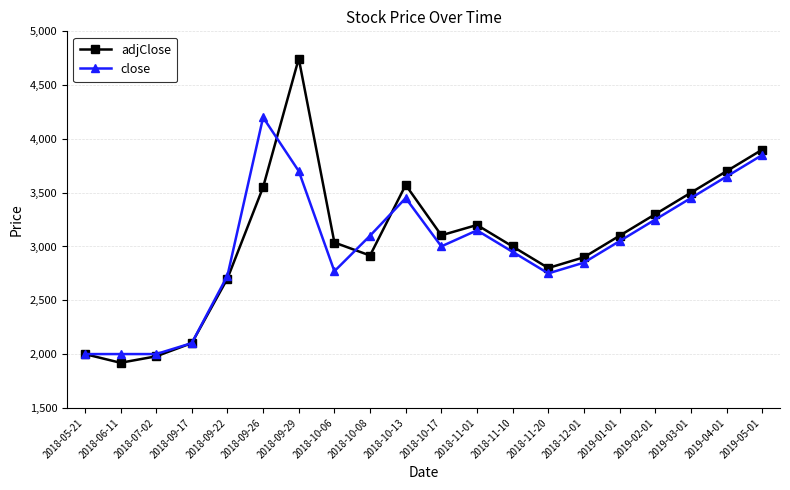

The adjClose series shows 1439 at 2018-10-06. True or false?

False